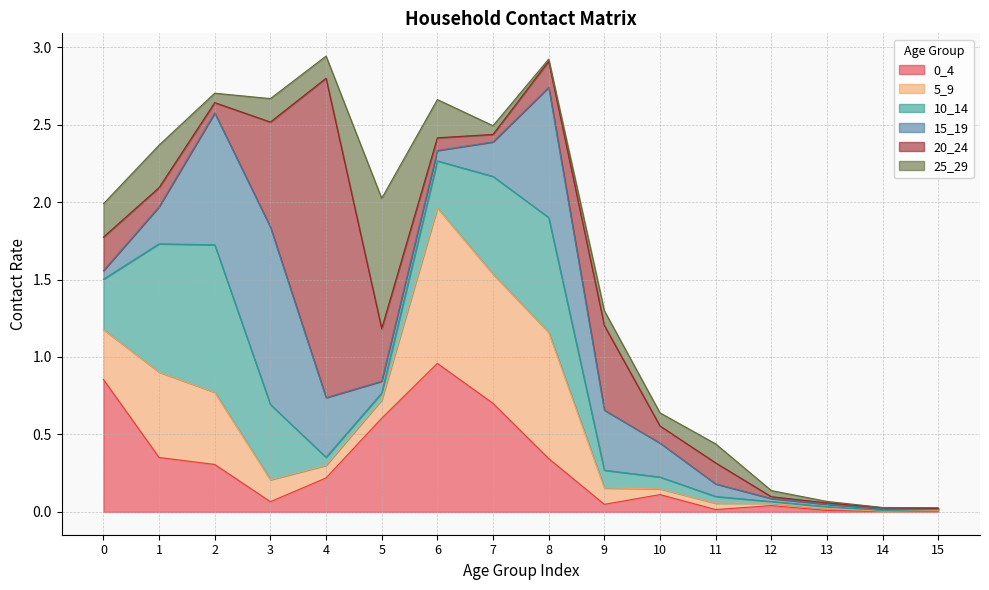

How many data points does each series have?

16